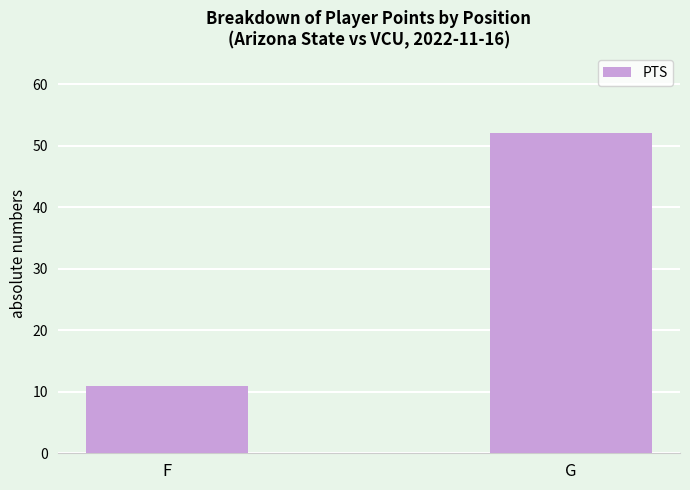

How many values are between 11 and 52?

2